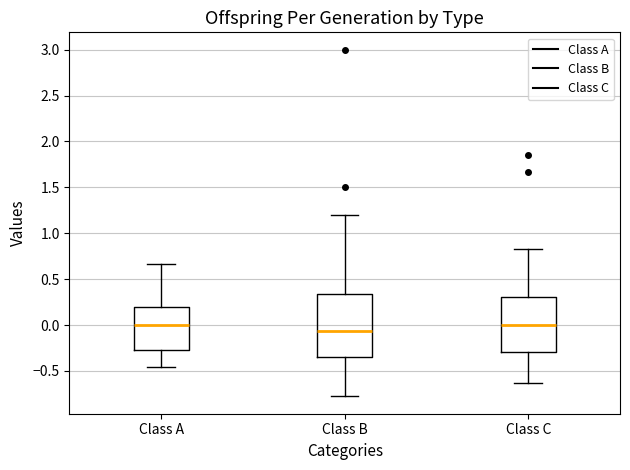

Reading left to right, read every box against the y-axis: the position of its median line, the range the box covers, and the ends of its whiskers. The values are not printed on the chart, so give them approximately, as read against the axis.

Class A: median 0.00, box -0.30 to 0.20, whiskers -0.45 to 0.65
Class B: median -0.05, box -0.35 to 0.35, whiskers -0.80 to 1.20
Class C: median 0.00, box -0.30 to 0.30, whiskers -0.65 to 0.85